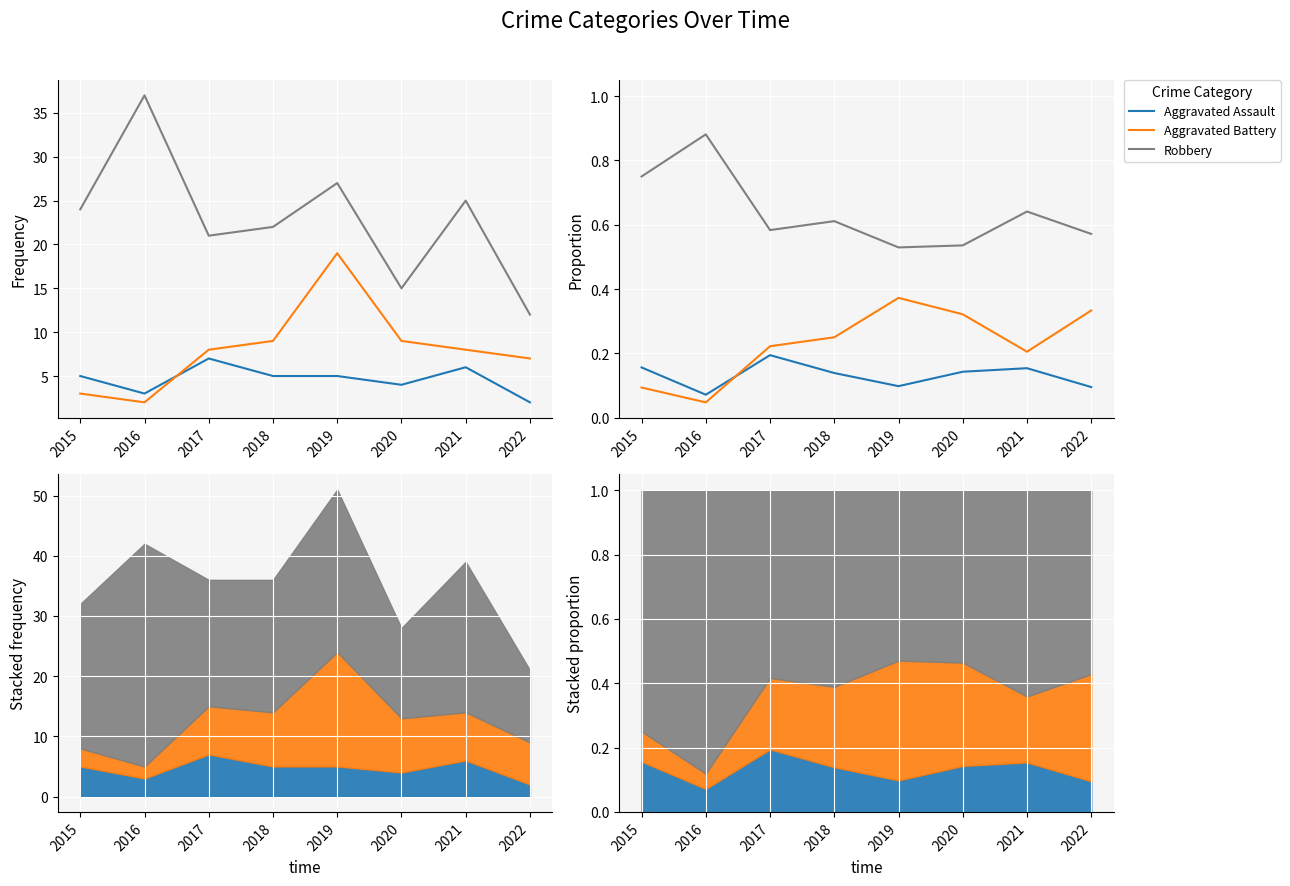

What is the sum of all Robbery values?

5.1